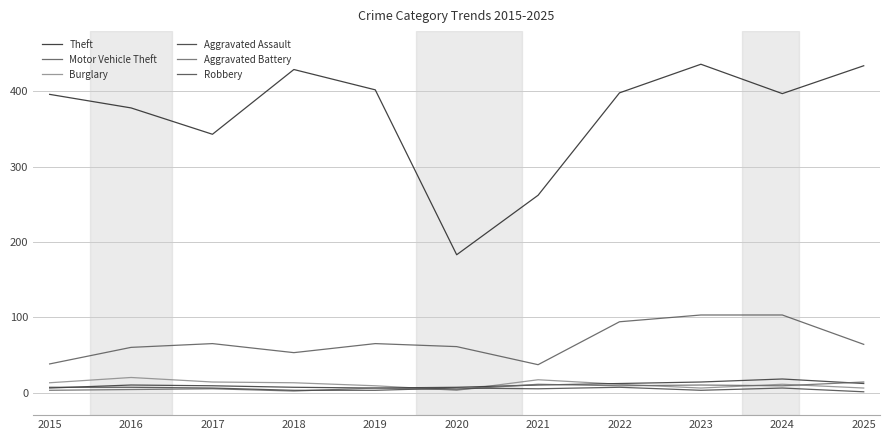

What is the sum of all Aggravated Battery values?

77